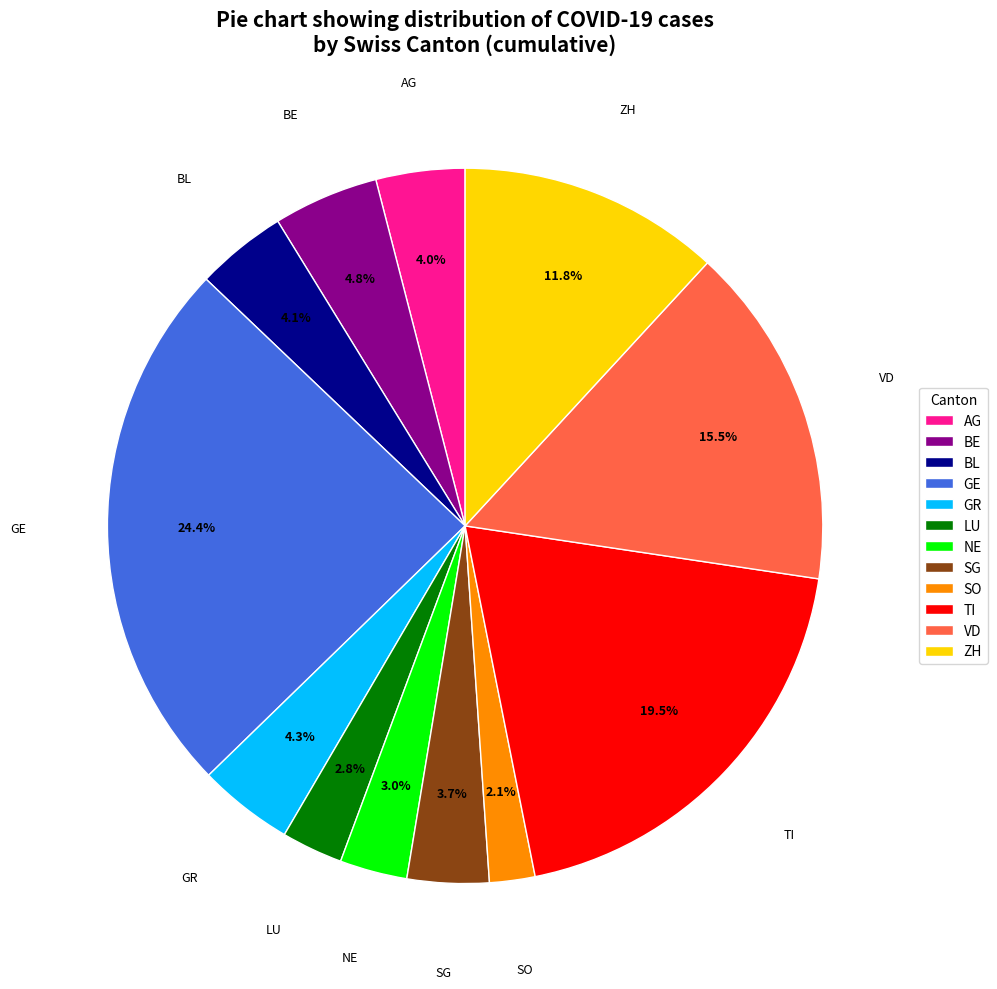

To the nearest percent, what is the difference between the largest and smallest slice percentages?

22%